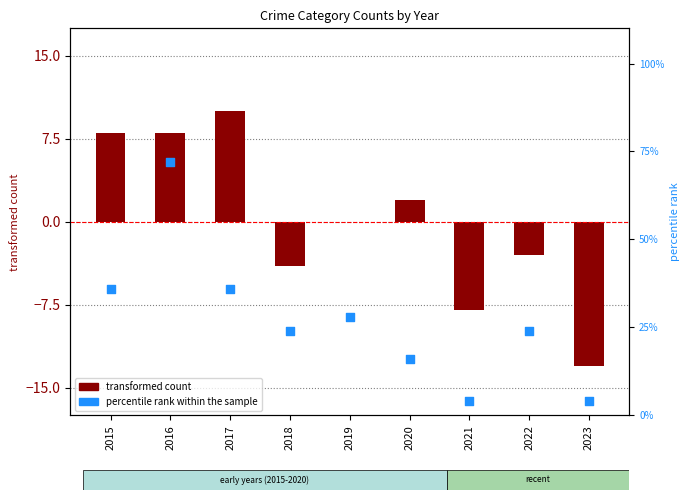

Which series has the largest total across all categories?

percentile rank within the sample